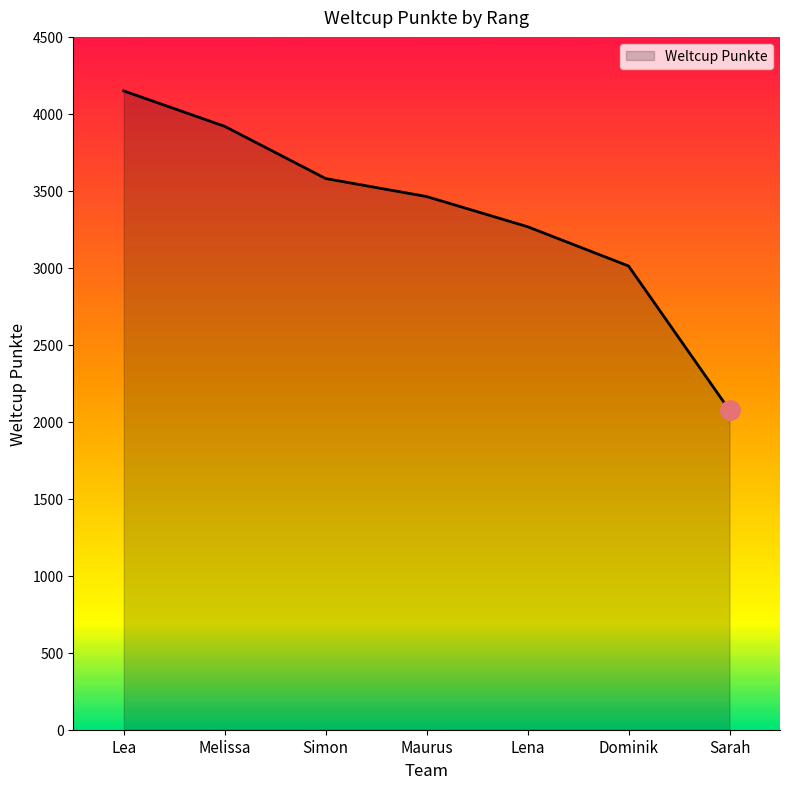

Is it true that the value at Dominik is 3012?

True